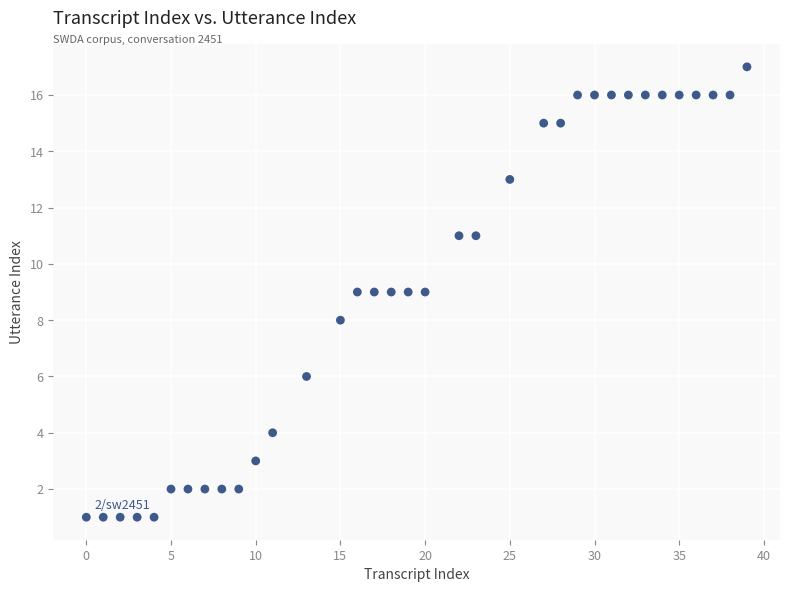

What is the range of Y values (max minus min)?

16